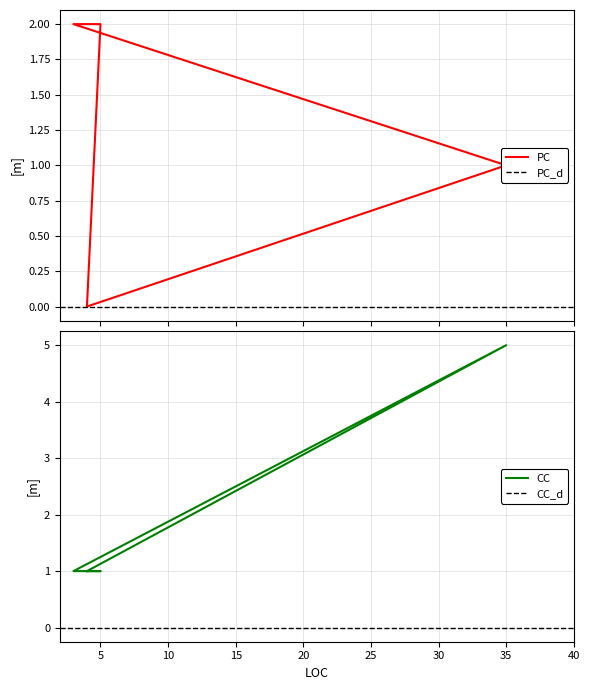

Reading left to right, list all the values displayed in this chart.

PC: 4=0	35=1	3=2	5=2	4=0
CC: 4=1	35=5	3=1	5=1	4=1